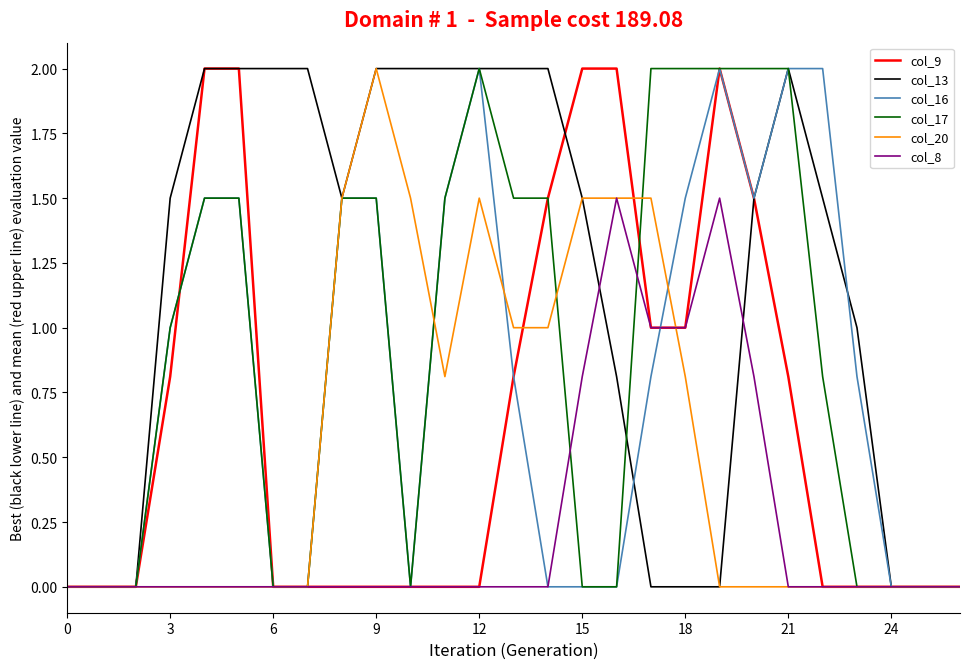

What is the maximum value for col_20?

2.0